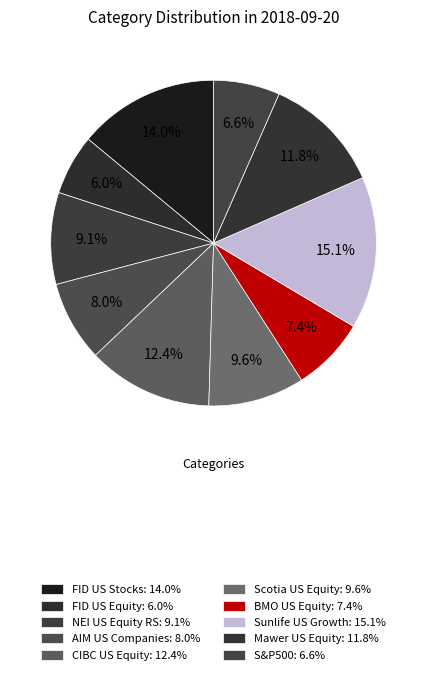

To the nearest percent, what percentage of the pie is FID US Stocks?

14%